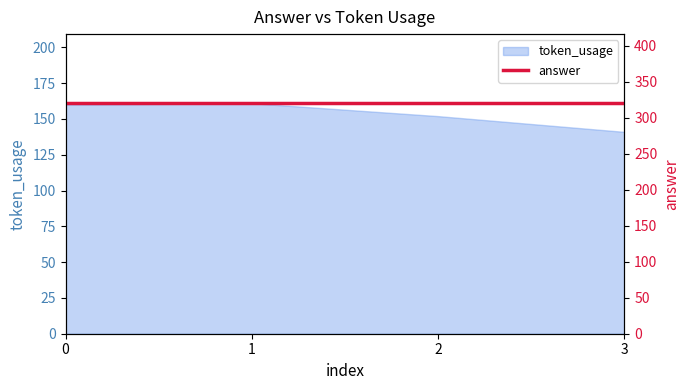

Read the value at 2, to the nearest 5.

150